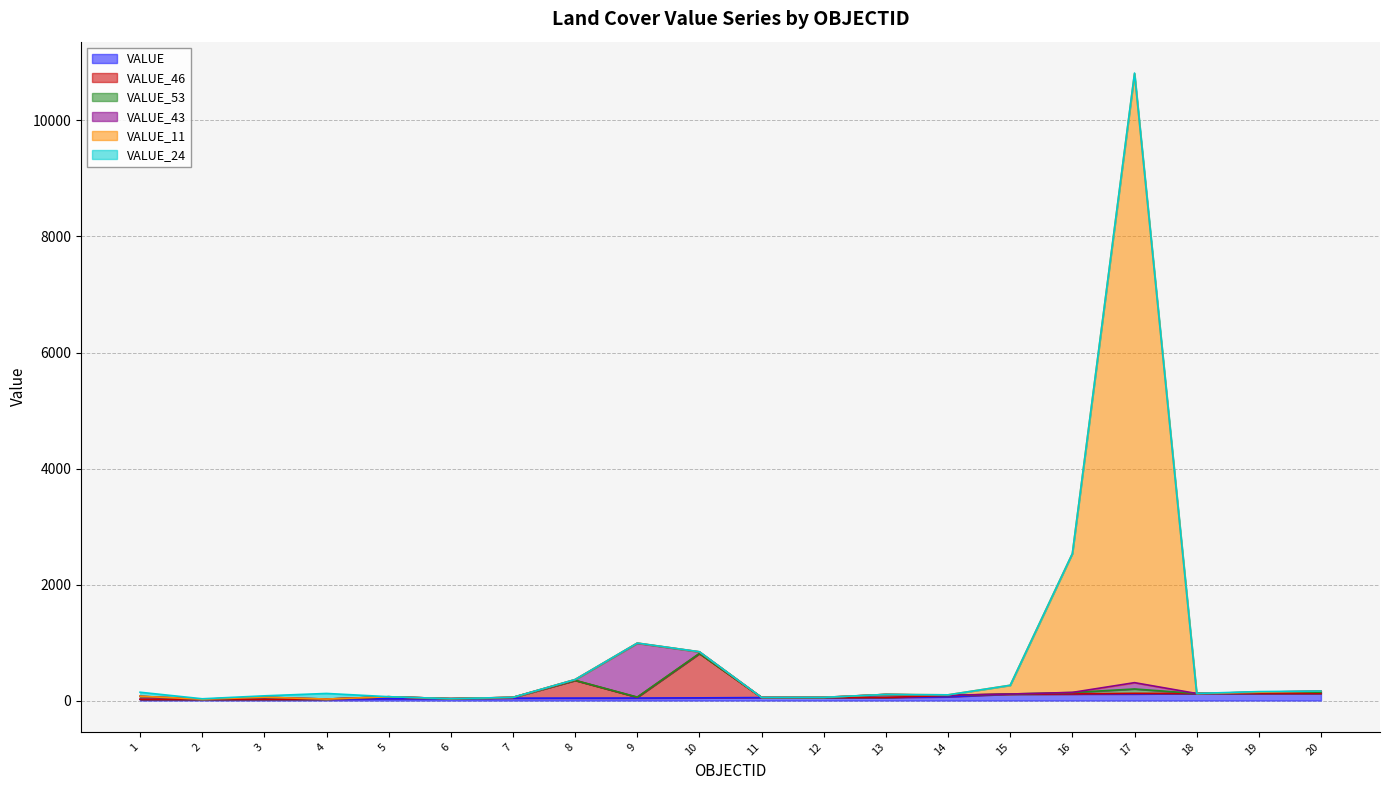

Between 14 and 19, which series saw the biggest shift?

VALUE